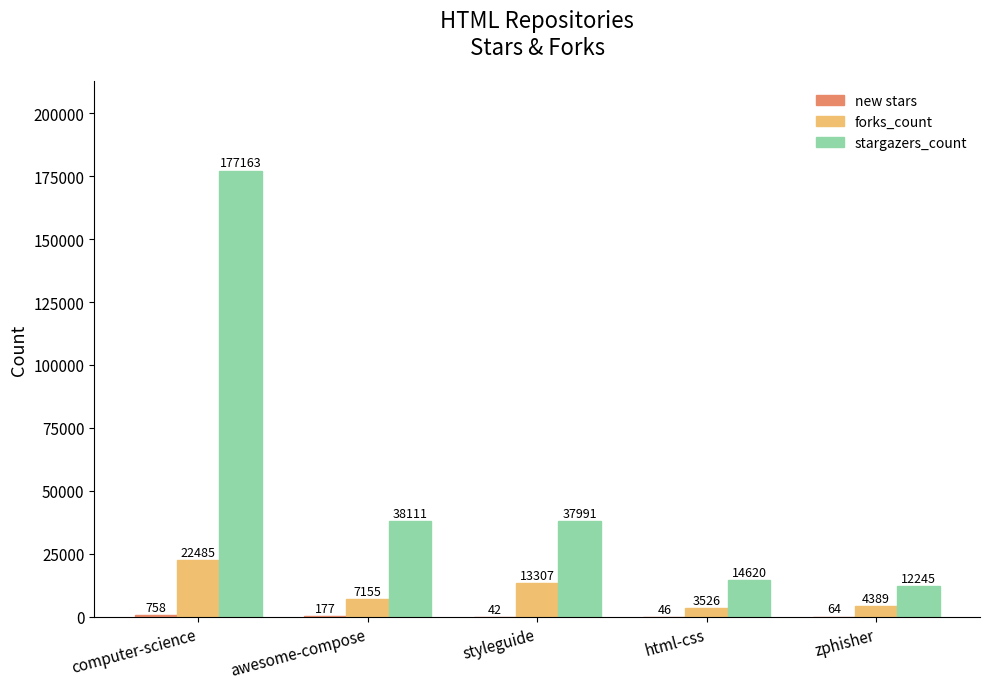

How many data points does each series have?

5